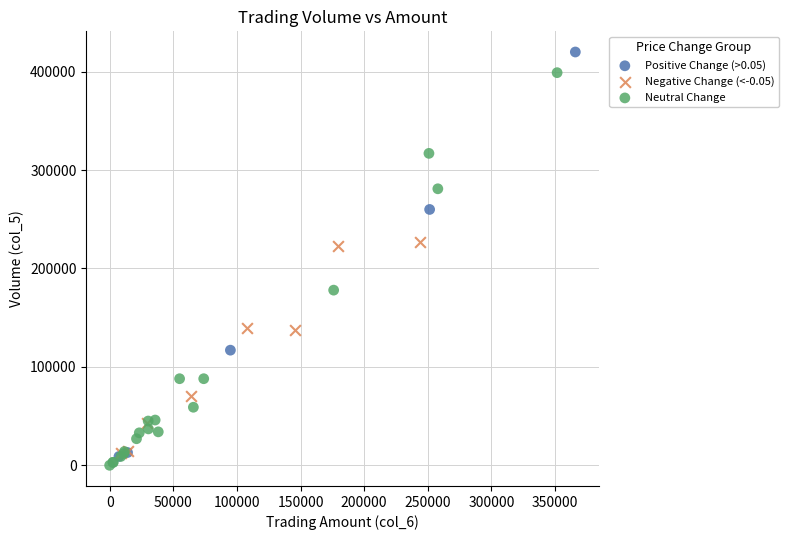

Which series contains the highest Y value?

Positive Change (>0.05)